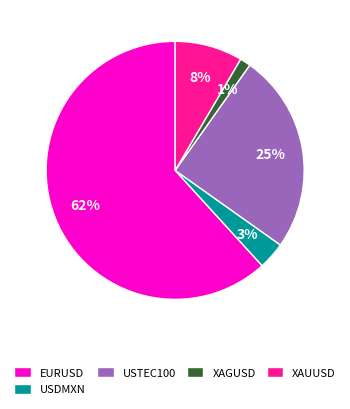

To the nearest percent, what is the difference between the XAGUSD and USTEC100 slice percentages?

24%